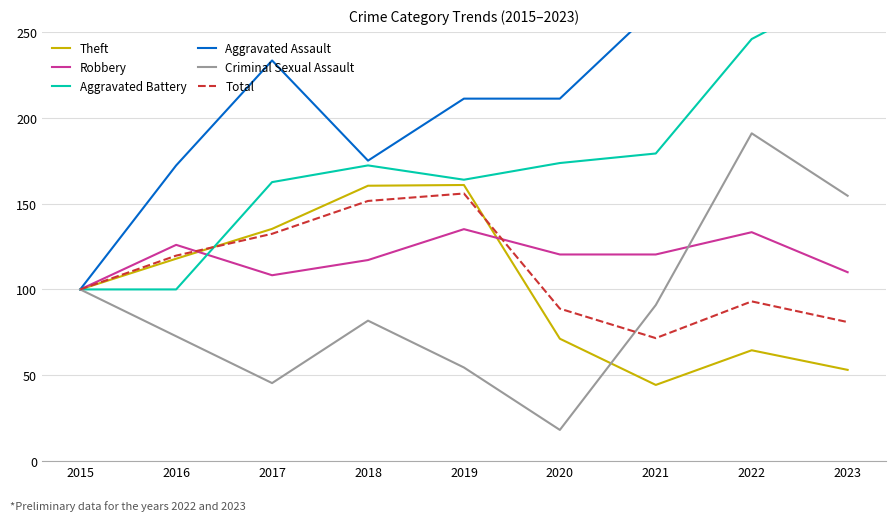

Reading left to right, what are all the values shown in this chart?

Theft: 100.0	117.9	135.3	160.4	160.8	71.3	44.4	64.6	53.2
Robbery: 100.0	126.0	108.3	117.1	135.1	120.4	120.4	133.3	110.0
Aggravated Battery: 100.0	100.0	162.5	172.2	163.9	173.6	179.2	245.8	275.0
Aggravated Assault: 100.0	172.2	233.3	175.0	211.1	211.1	263.9	288.9	288.9
Criminal Sexual Assault: 100.0	72.7	45.5	81.8	54.5	18.2	90.9	190.9	154.5
Total: 100.0	119.7	132.4	151.5	155.9	88.8	71.6	93.0	81.0